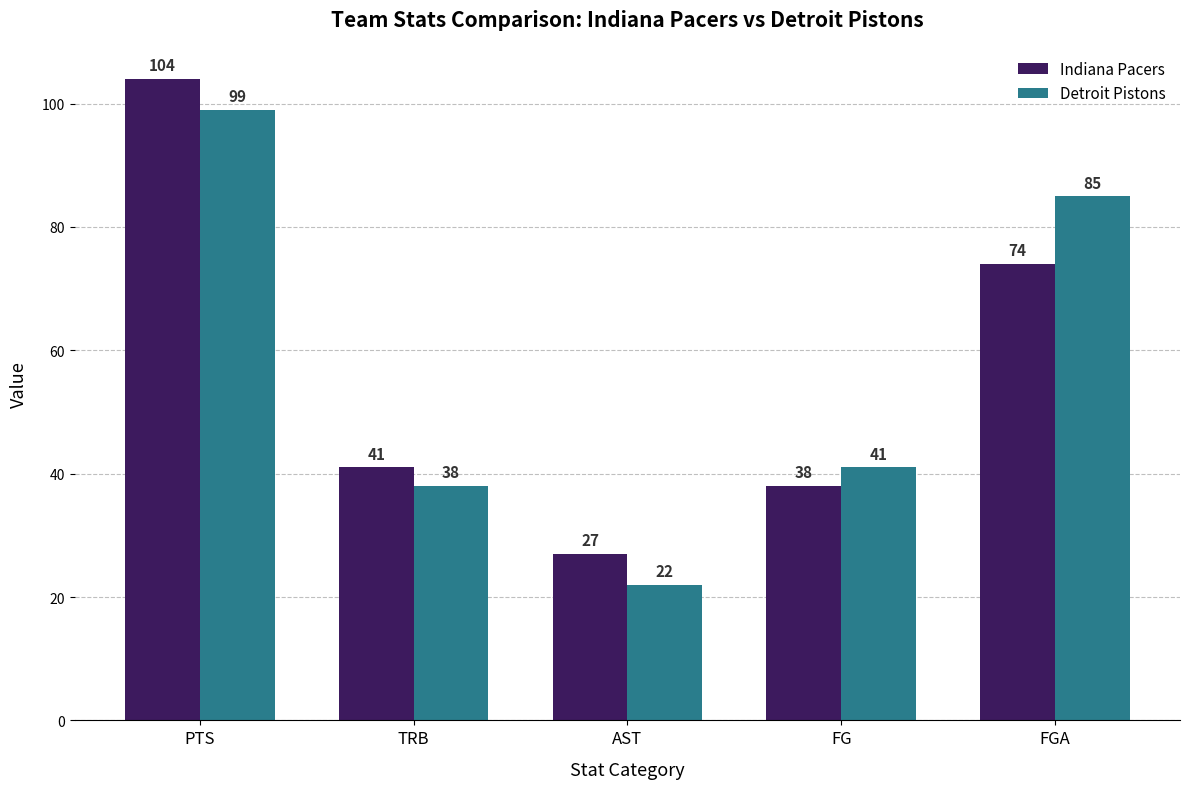

Which series has the largest total across all categories?

Detroit Pistons